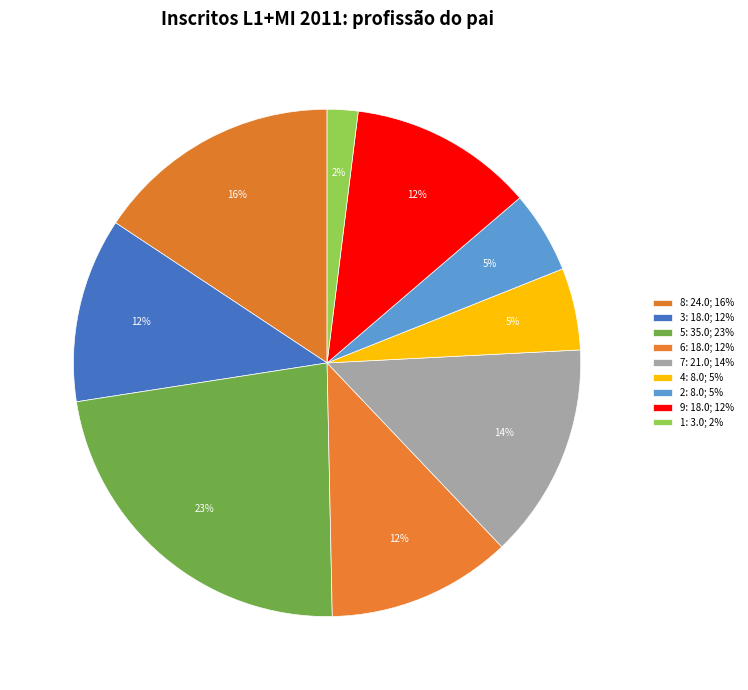

How many slices are in this pie chart?

9